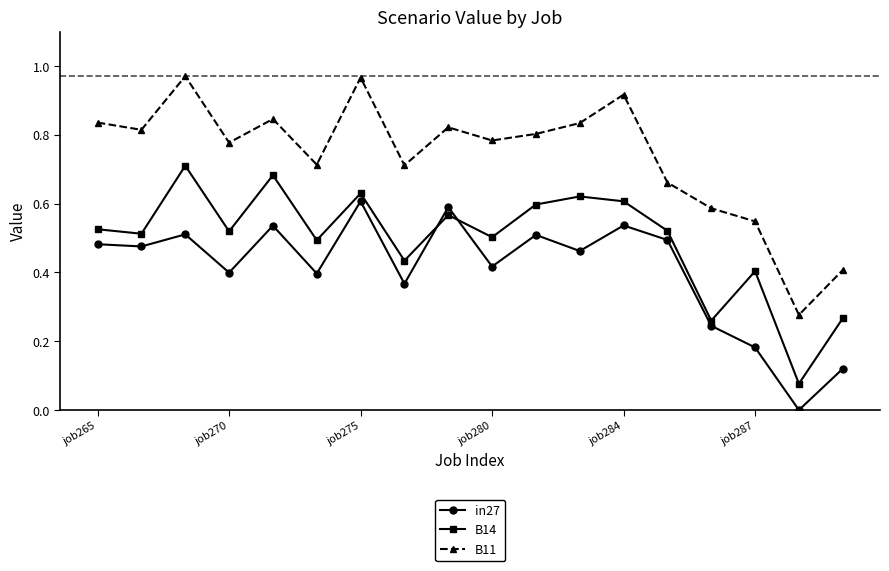

In in27, how many points are lower than both neighbors (excluding endpoints)?

7